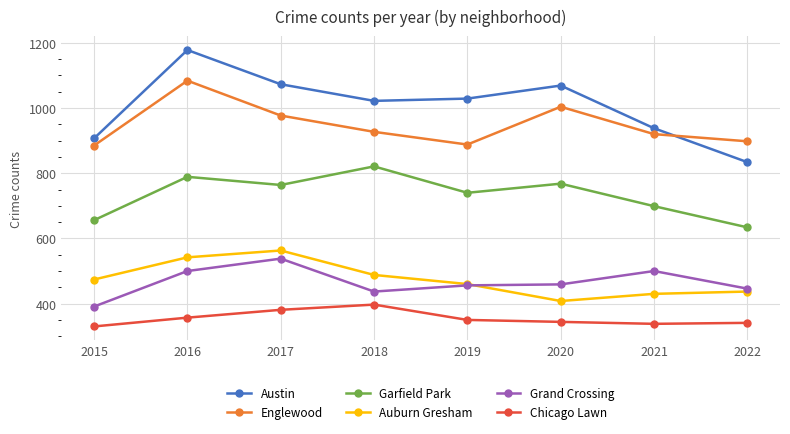

True or false: Chicago Lawn has more than 2 interior local peaks.

False